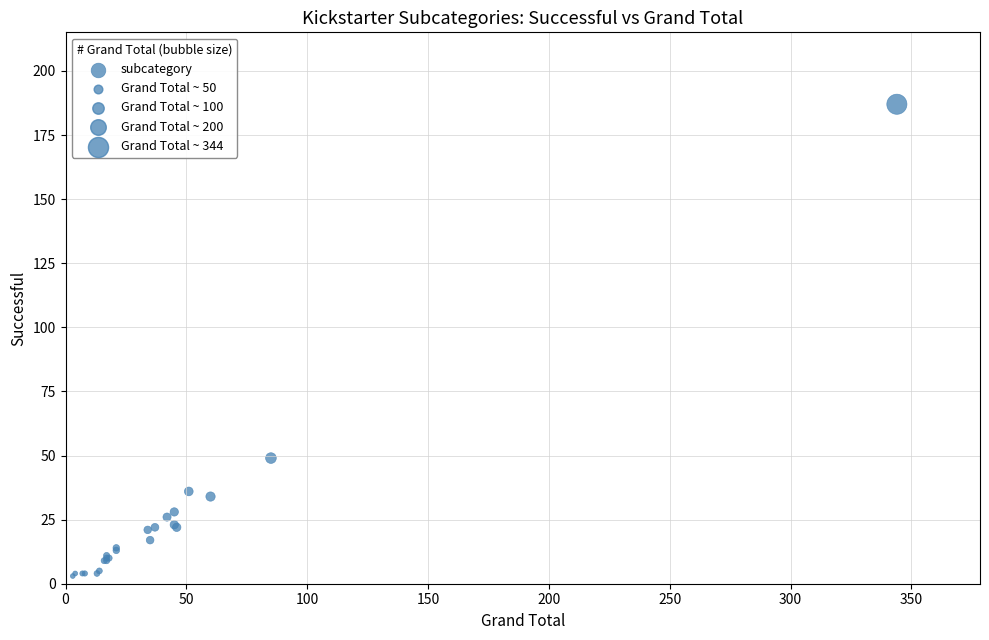

What Y value in the scatter plot is closest to 95?

49